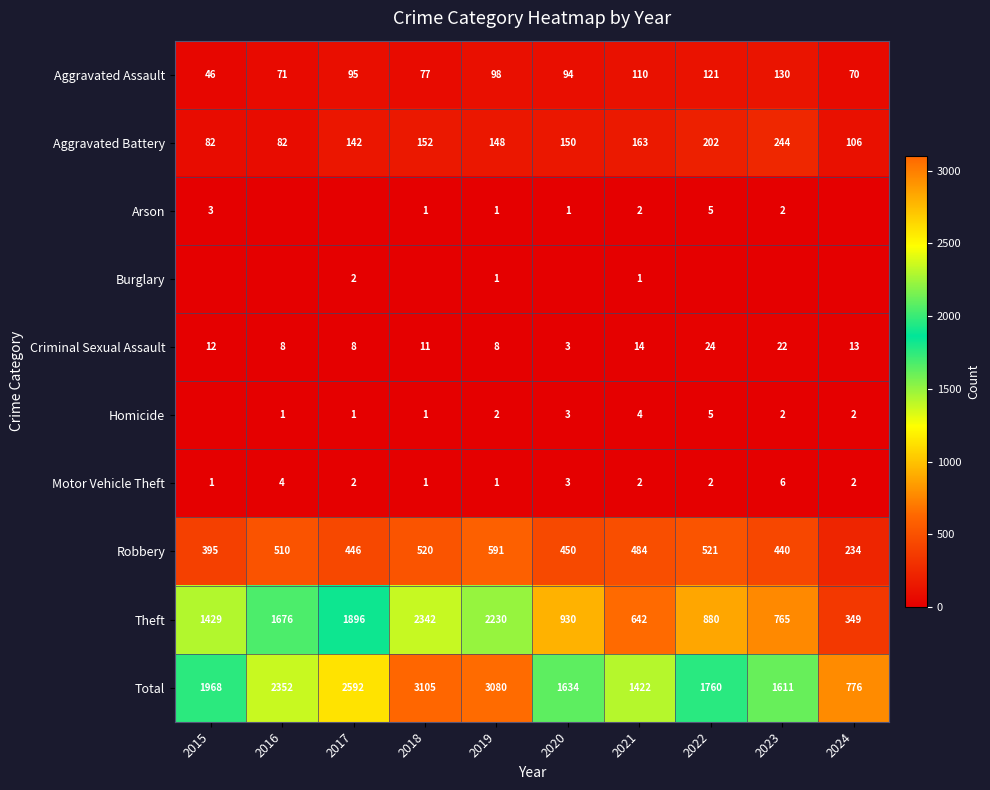

Is the value of Aggravated Assault at 2018 greater than the value of Arson at 2015?

Yes